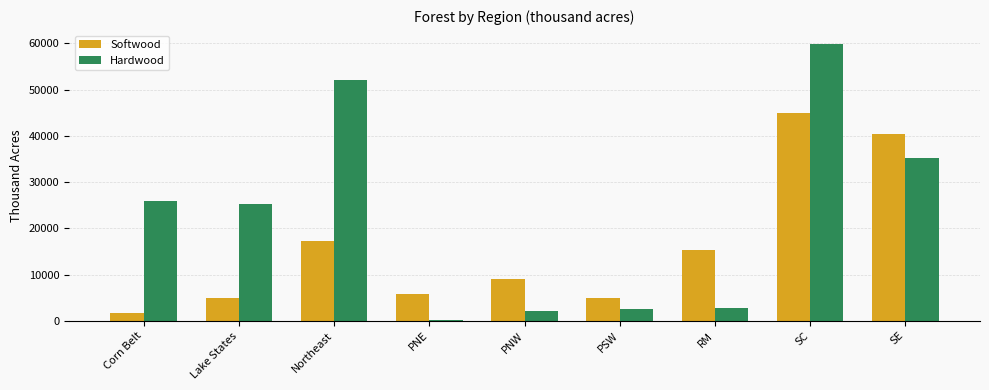

Are the bars grouped side by side (vs. stacked)?

Yes